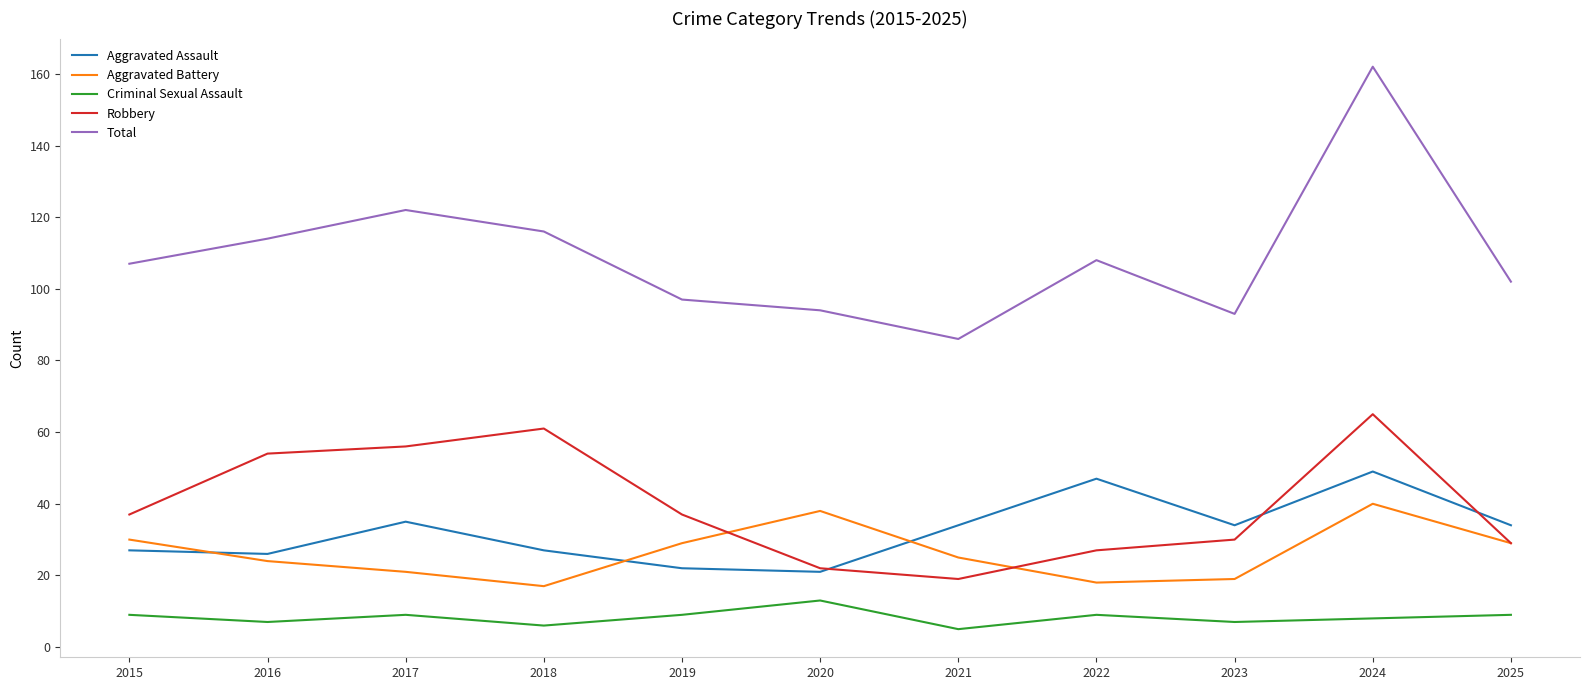

What is the sum of all Aggravated Assault values?

356